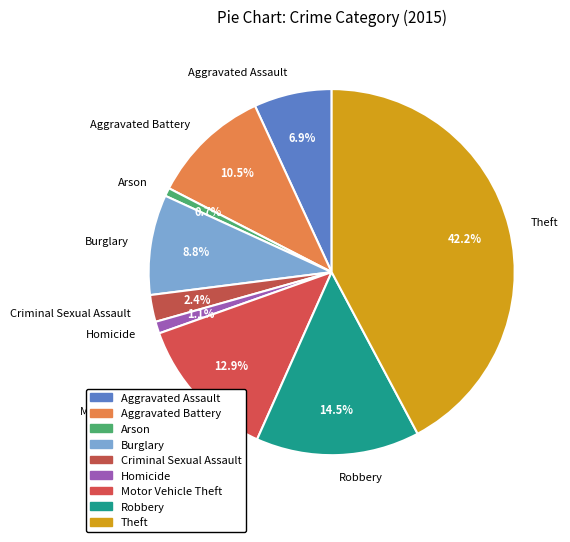

Does Robbery represent more than half of the total?

No